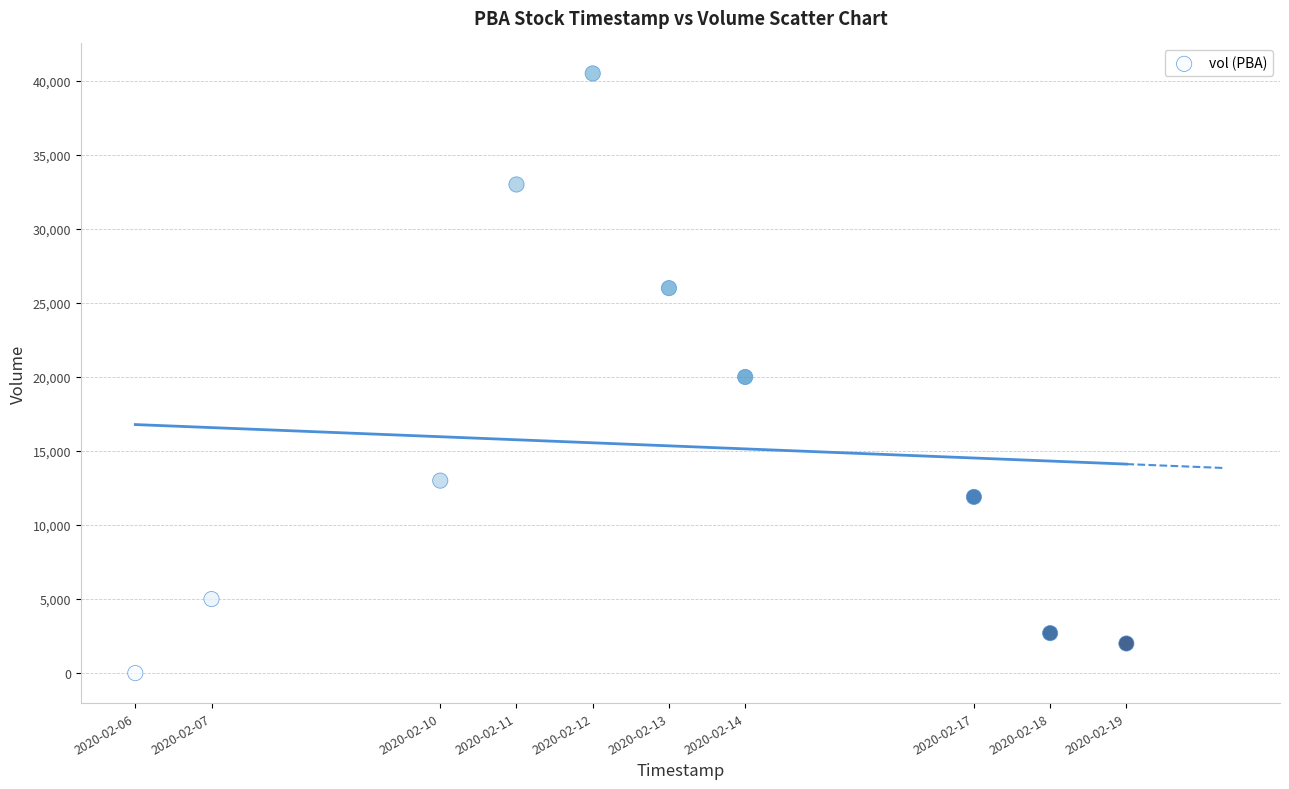

What is the average X value?

1581526080